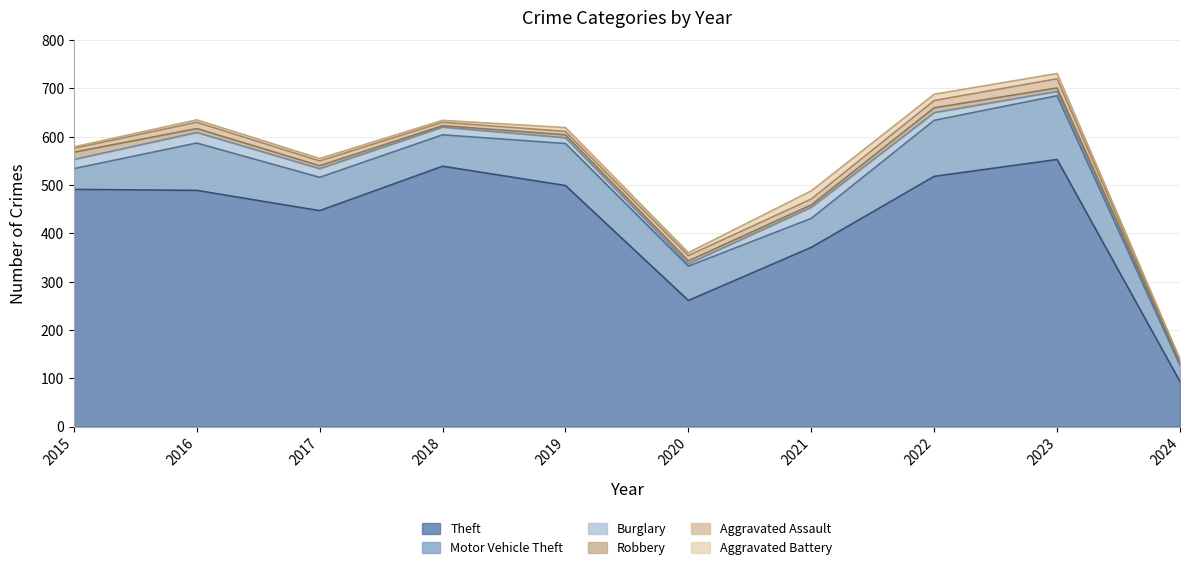

True or false: Burglary has more than 2 interior local peaks.

False